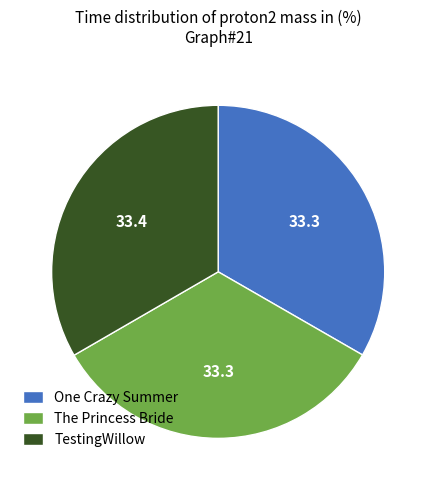

The The Princess Bride slice represents 46% of the pie. True or false?

False